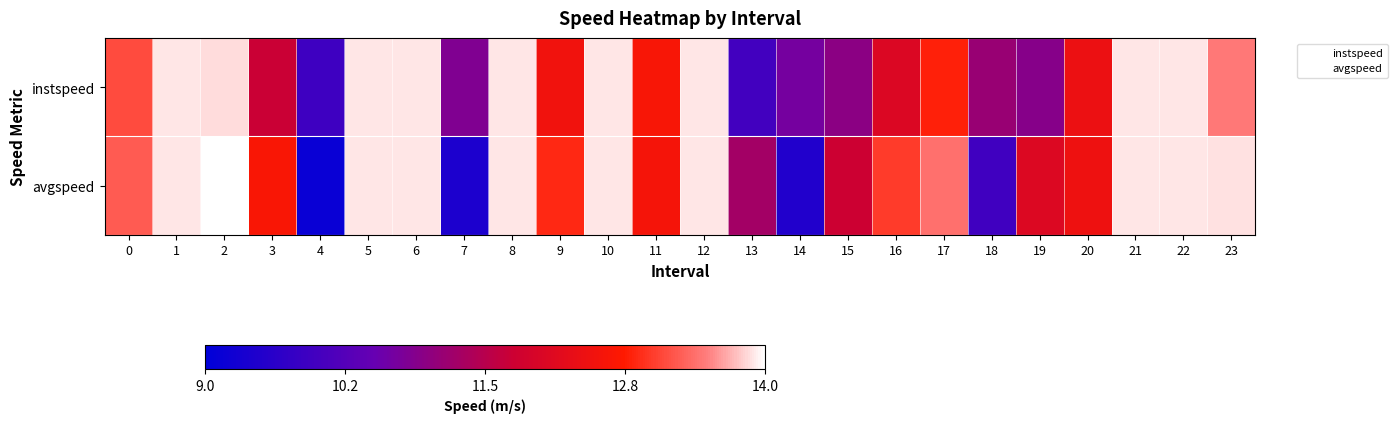

How many data points does each series have?

24